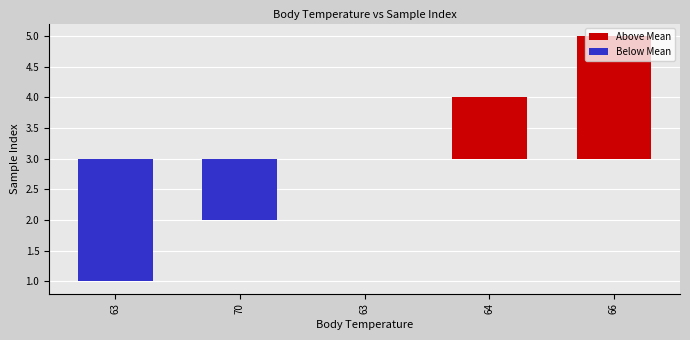

Where is Above Mean nearest to the value 1?

64